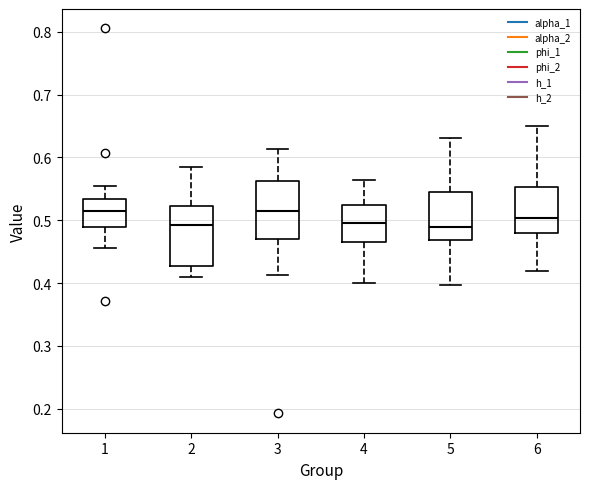

Reading left to right, transcribe this box plot: for each box, give where its median line is, the range the box spans, and where its two whiskers end, as read against the y-axis. The values are not printed on the chart, so give them approximately, as read against the axis.

1: median 0.51, box 0.49 to 0.53, whiskers 0.46 to 0.55
2: median 0.49, box 0.43 to 0.52, whiskers 0.41 to 0.59
3: median 0.51, box 0.47 to 0.56, whiskers 0.41 to 0.61
4: median 0.50, box 0.47 to 0.52, whiskers 0.40 to 0.56
5: median 0.49, box 0.47 to 0.54, whiskers 0.40 to 0.63
6: median 0.50, box 0.48 to 0.55, whiskers 0.42 to 0.65